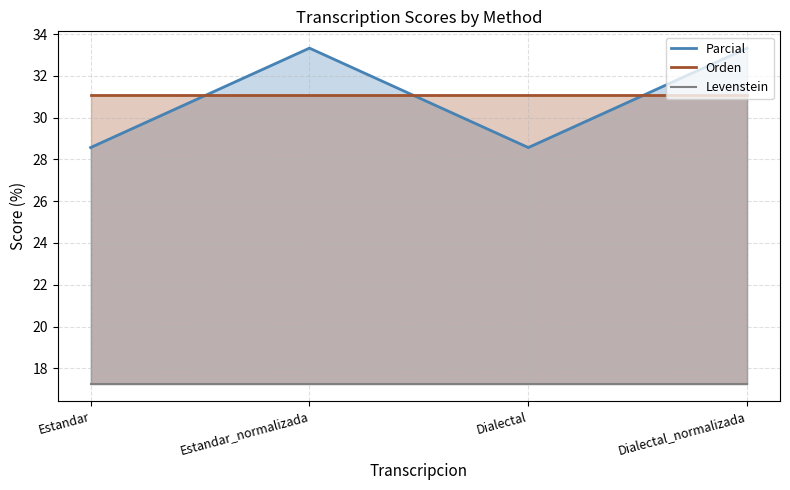

What is the label of the 1st point from the left?

Estandar